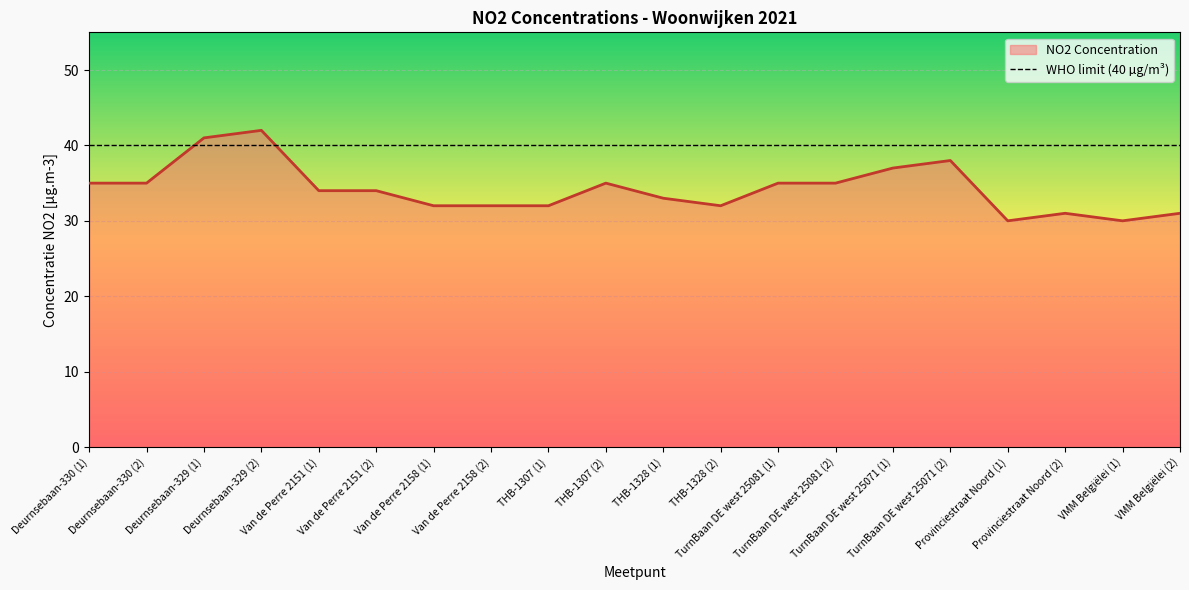

Reading left to right, transcribe all the data shown in this chart.

Deurnsebaan-330 (1)=35	Deurnsebaan-330 (2)=35	Deurnsebaan-329 (1)=41	Deurnsebaan-329 (2)=42	Van de Perre 2151 (1)=34	Van de Perre 2151 (2)=34	Van de Perre 2158 (1)=32	Van de Perre 2158 (2)=32	THB-1307 (1)=32	THB-1307 (2)=35	THB-1328 (1)=33	THB-1328 (2)=32	TurnBaan DE west 25081 (1)=35	TurnBaan DE west 25081 (2)=35	TurnBaan DE west 25071 (1)=37	TurnBaan DE west 25071 (2)=38	Provinciestraat Noord (1)=30	Provinciestraat Noord (2)=31	VMM Belgiëlei (1)=30	VMM Belgiëlei (2)=31